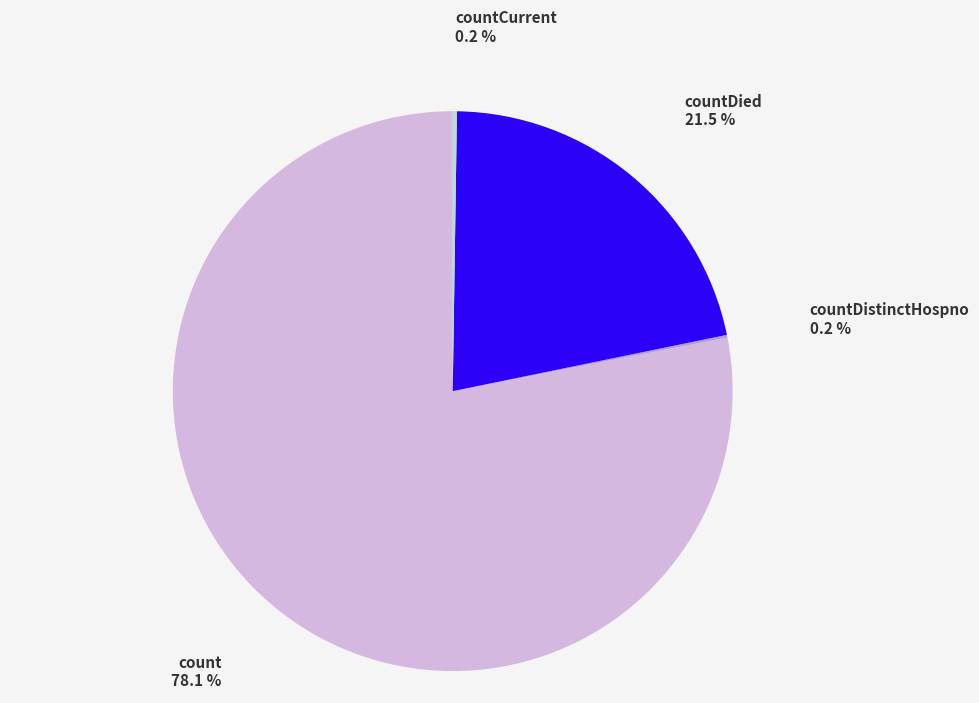

Does any single category account for the majority?

Yes